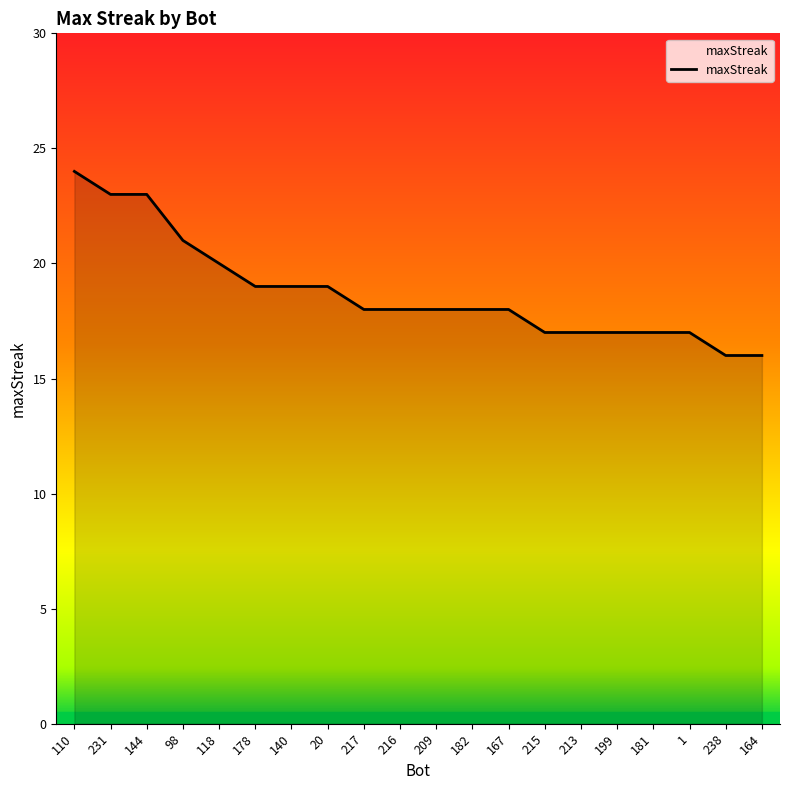

Count the values in the range 17 to 20.

14